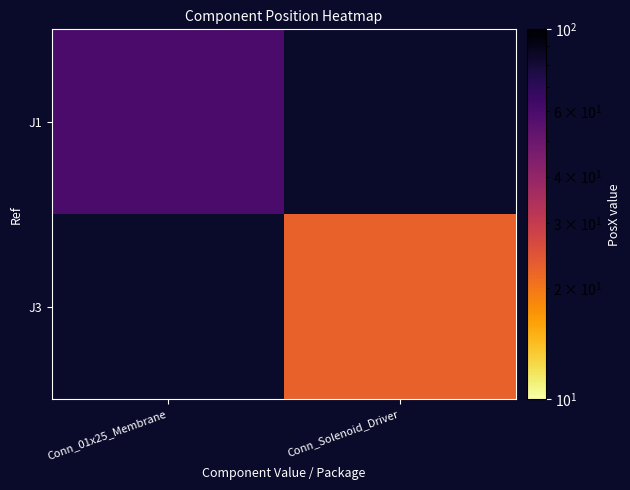

At how many categories does at least one series exceed 25?

1